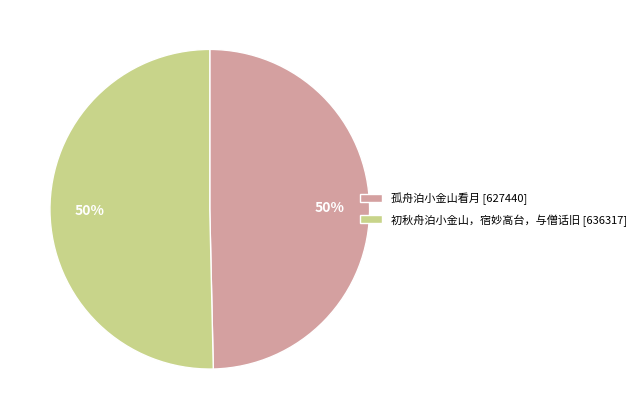

Is the sum of 孤舟泊小金山看月 [627440] and 初秋舟泊小金山，宿妙高台，与僧话旧 [636317] greater than half?

Yes